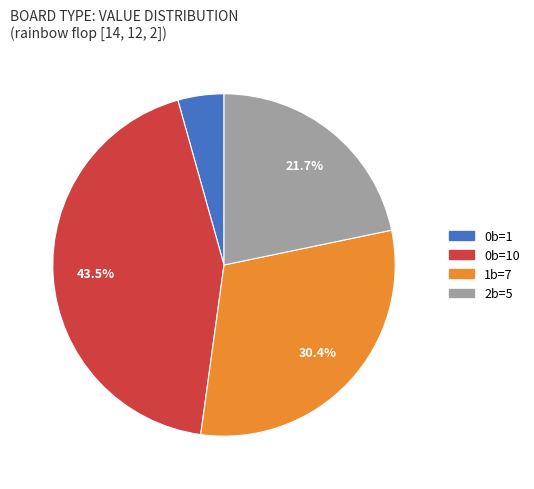

Is there a majority slice in this chart?

No